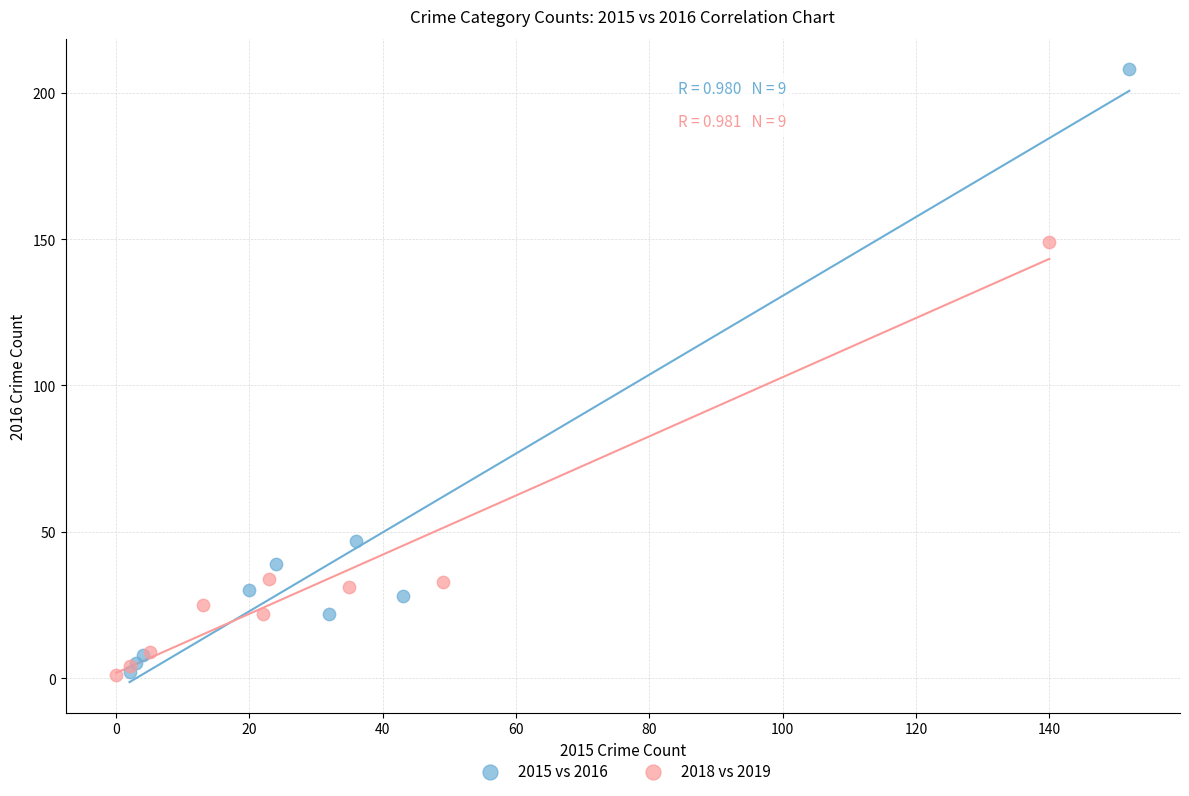

Which series has the largest Y range (max minus min)?

2015 vs 2016